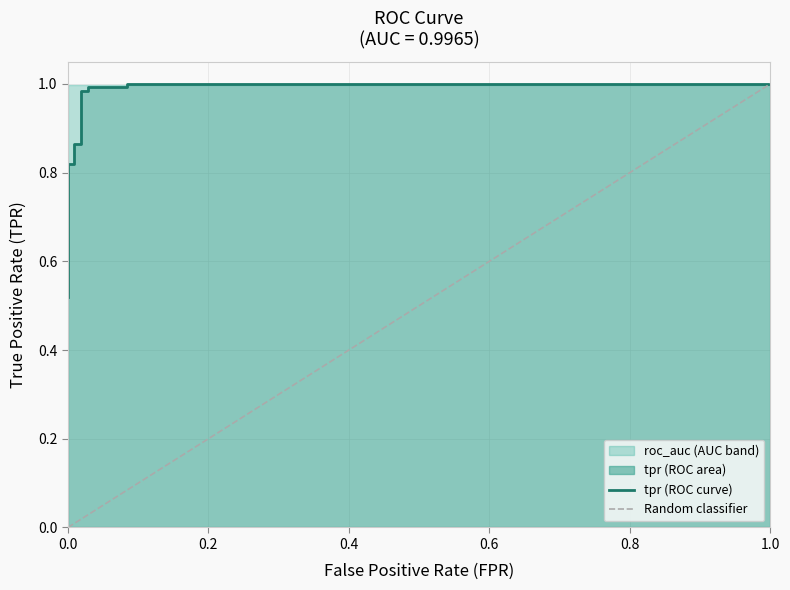

At how many categories does at least one series exceed 0?

17